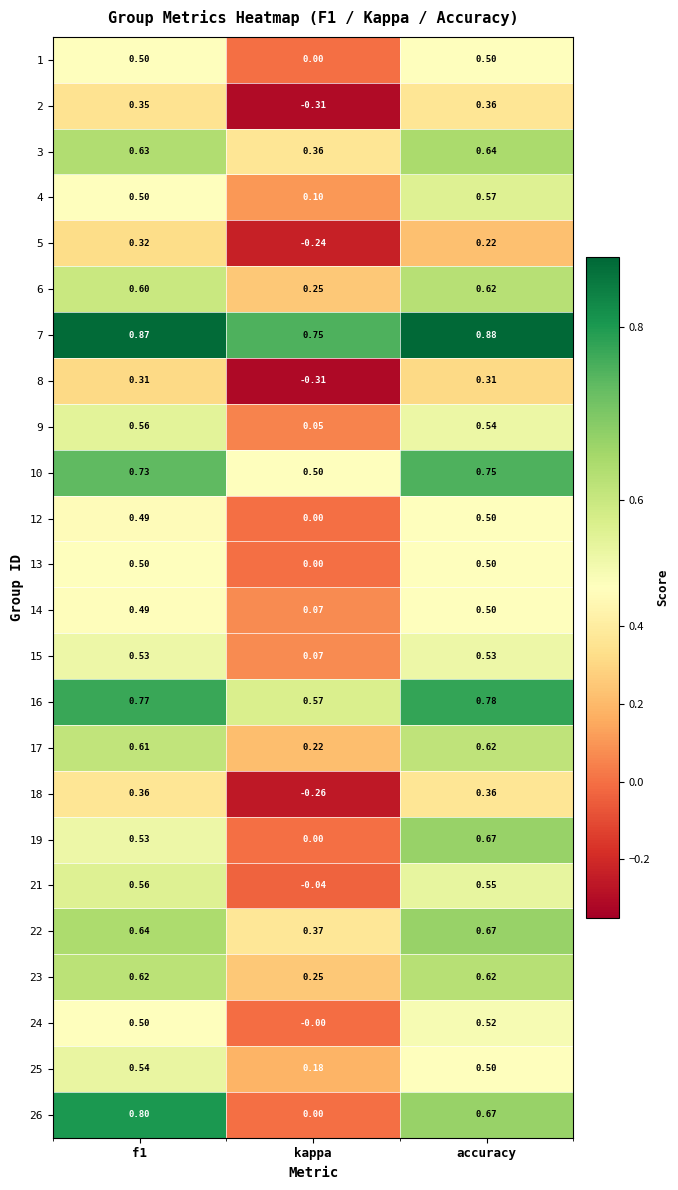

At which category is the sum across all series the highest?

accuracy